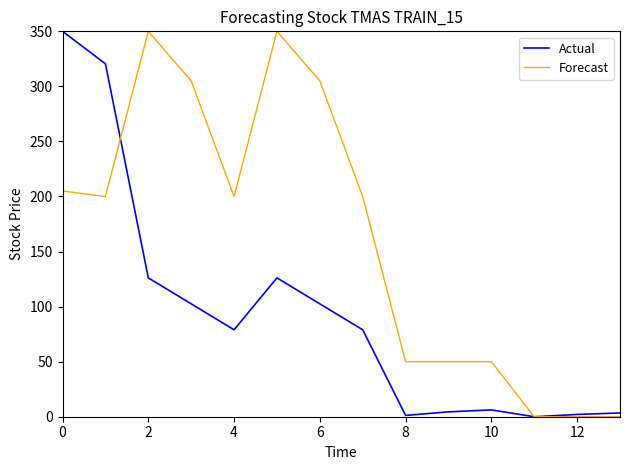

What is the highest value of the Actual series?

350.0